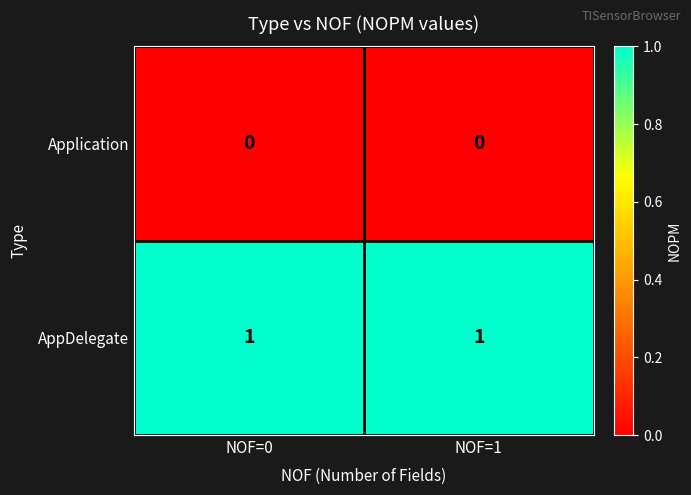

Reading left to right, what are all the values shown in this chart?

Application: NOF=0=0	NOF=1=0
AppDelegate: NOF=0=1	NOF=1=1